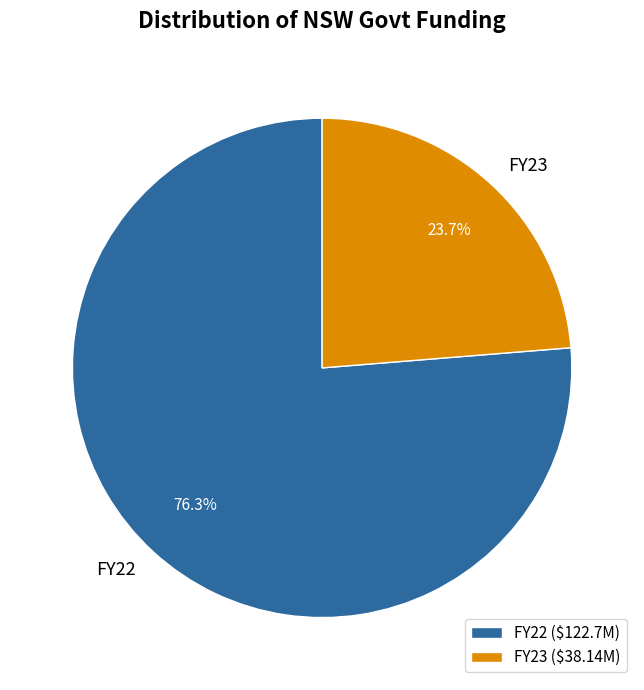

To the nearest percent, what portion does FY22 represent?

76%